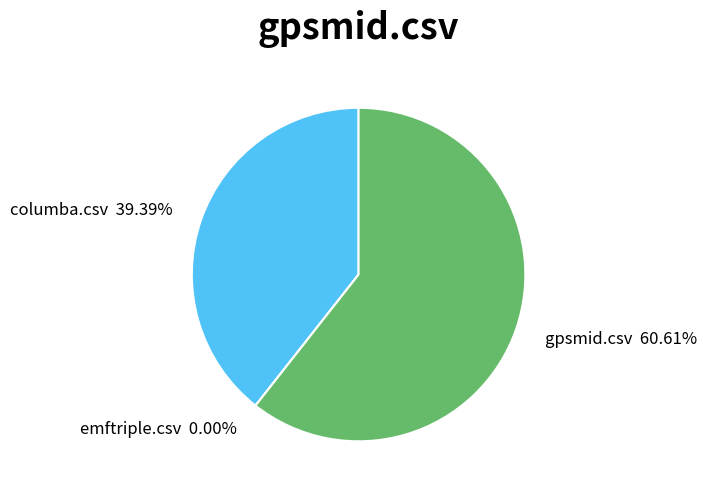

The columba.csv slice represents 54% of the pie. True or false?

False